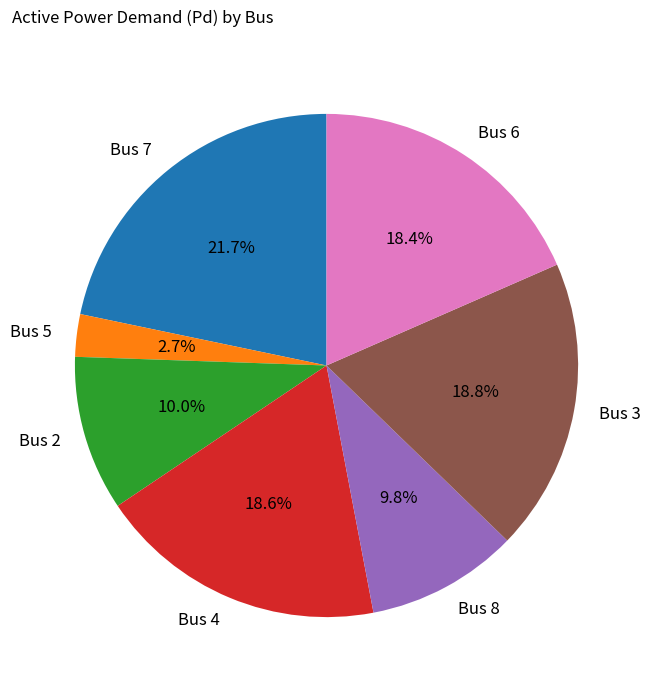

How many segments does this pie chart have?

7